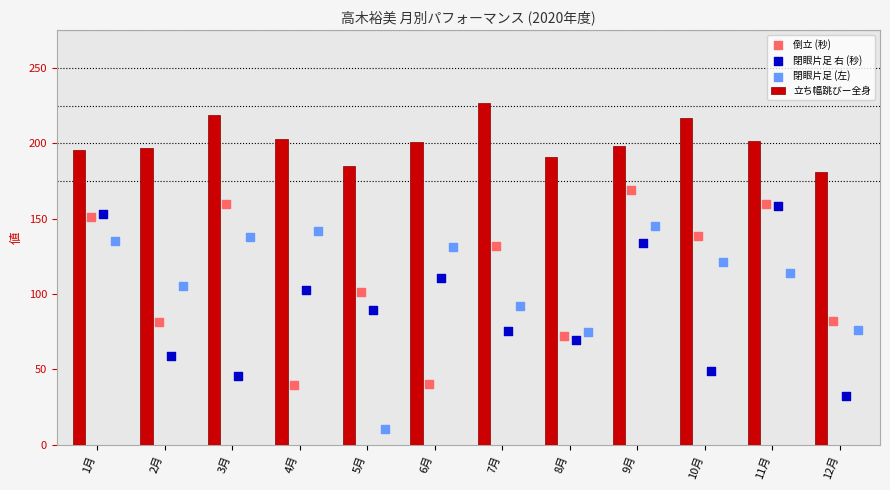

Which series has the largest Y range (max minus min)?

閉眼片足 (左)